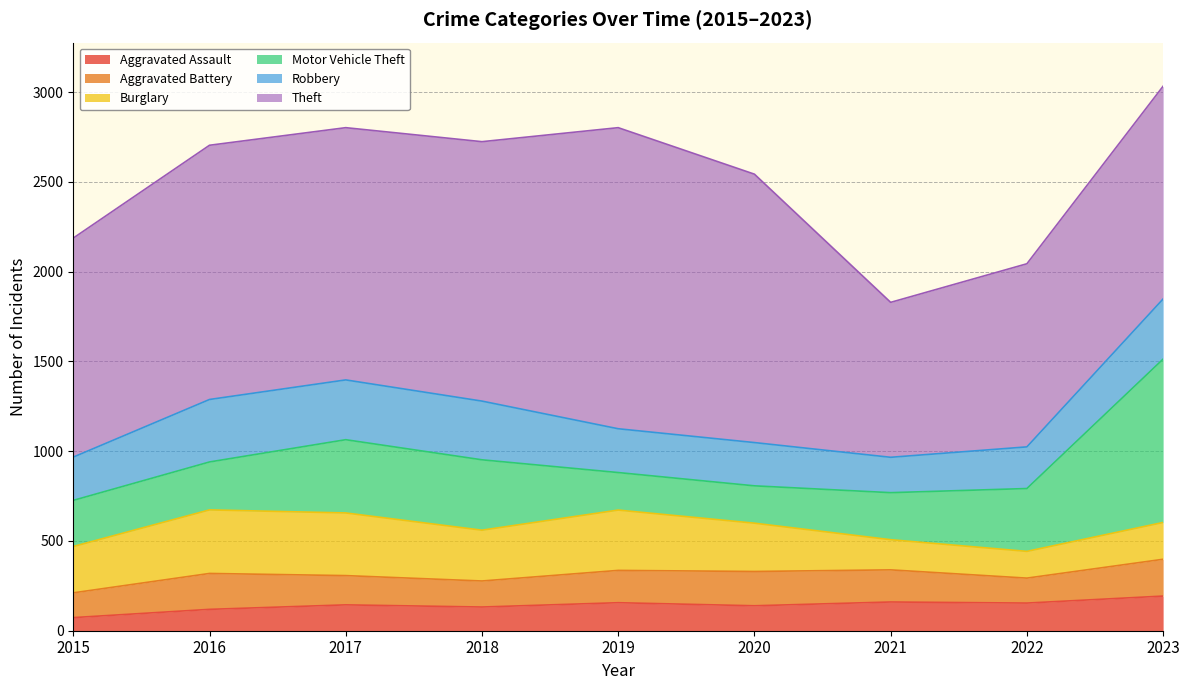

True or false: Robbery and Aggravated Assault cross at least once.

False